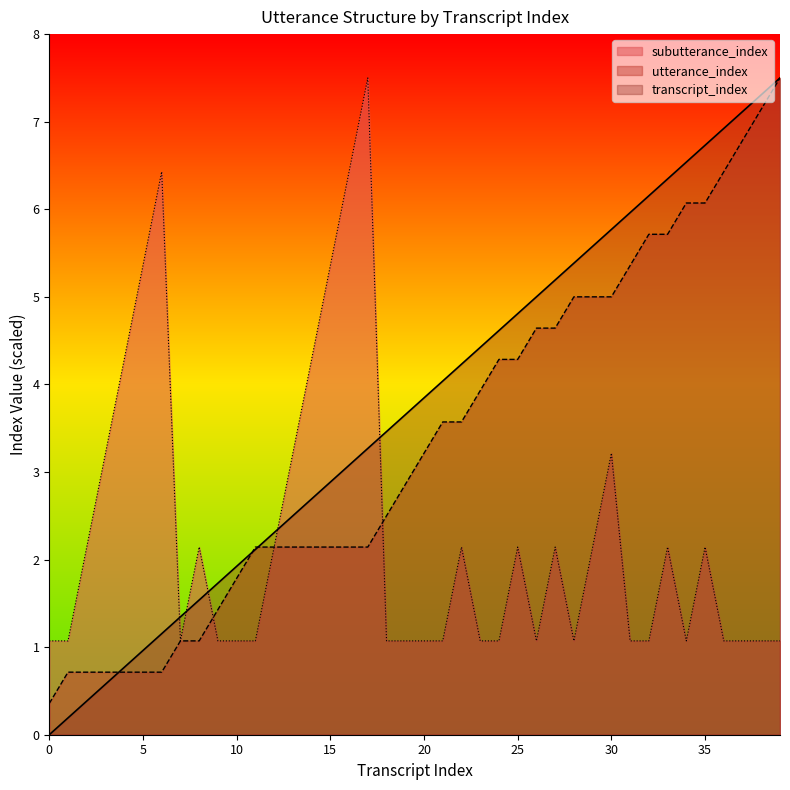

The value of transcript_index at 28 is 5.4. True or false?

True